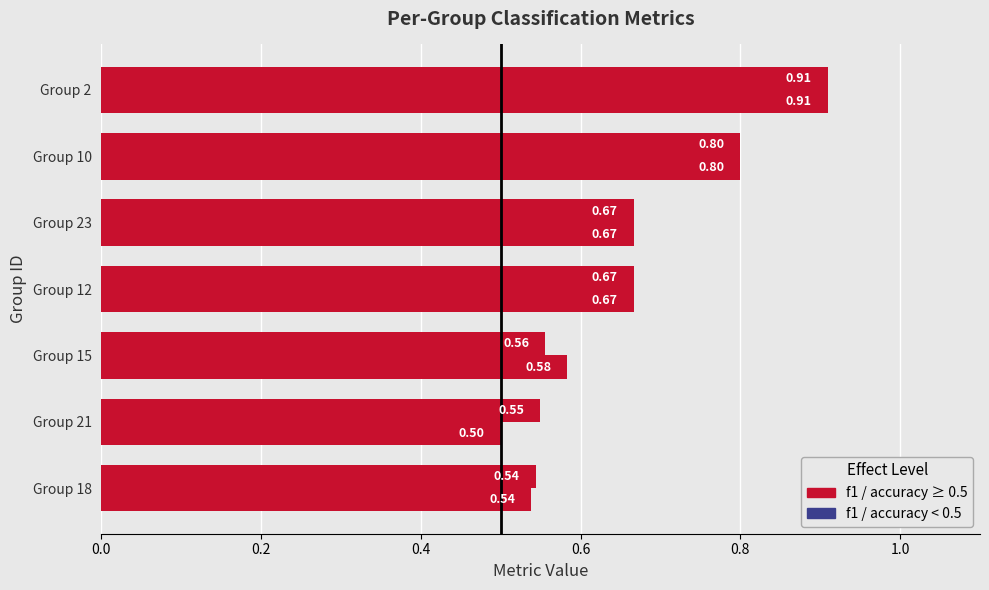

How many data points does each series have?

7